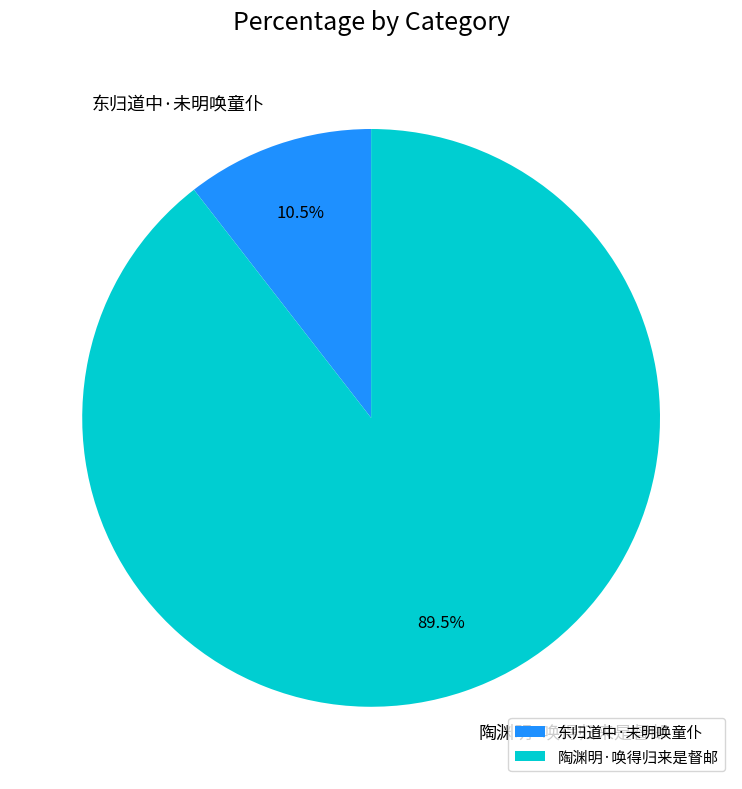

What percentage do 东归道中·未明唤童仆 and 陶渊明·唤得归来是督邮 together represent?

100.0%